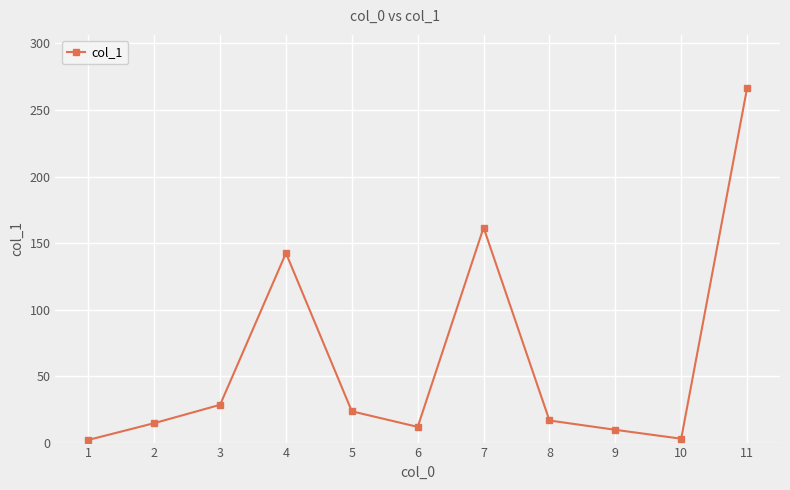

How many interior local valleys (lower than both neighbors) does the data have?

2